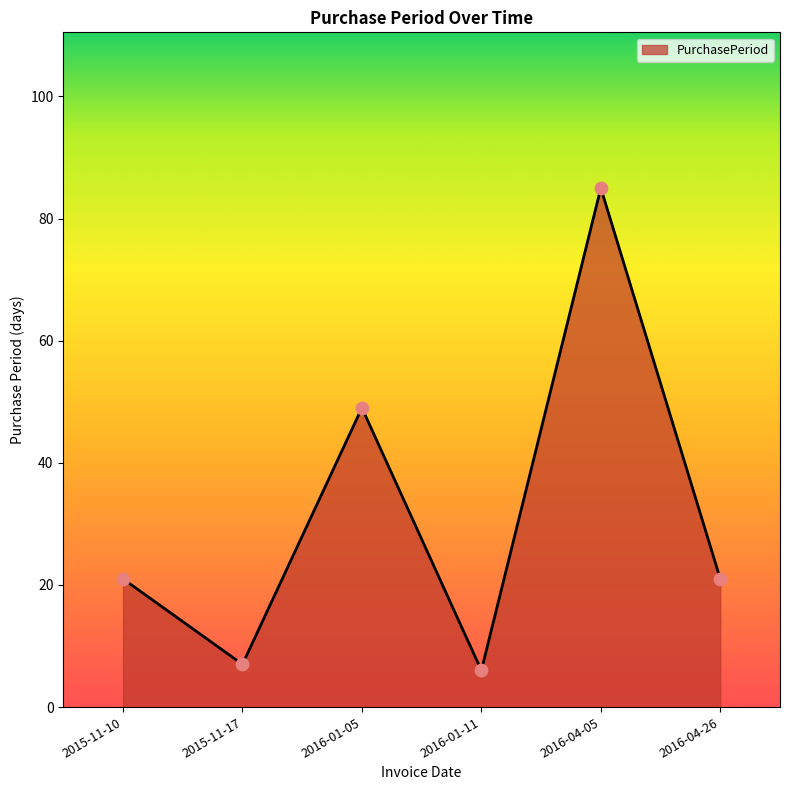

Which has a higher value, 2016-04-05 or 2015-11-10?

2016-04-05